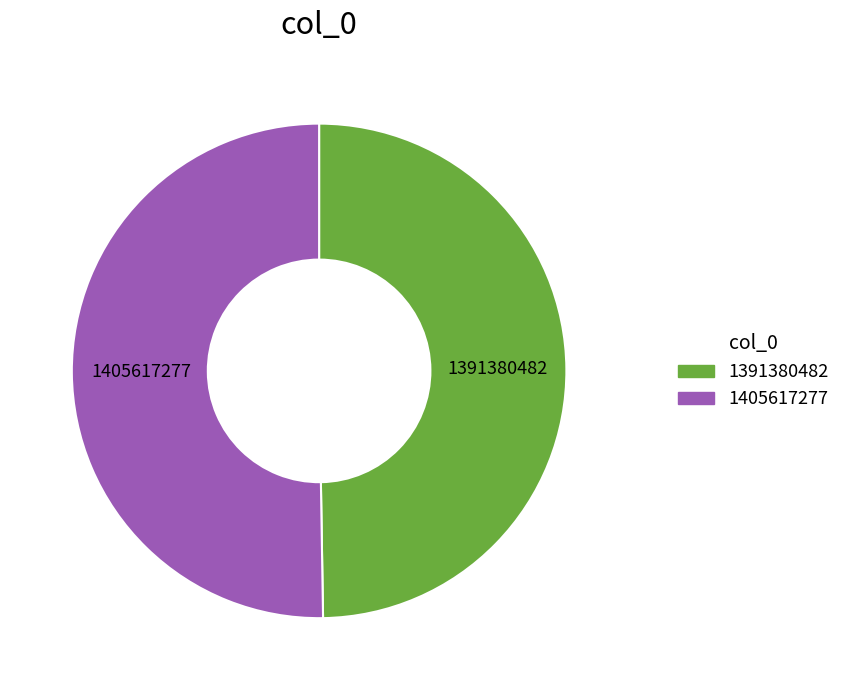

Count the number of slices in the pie.

2